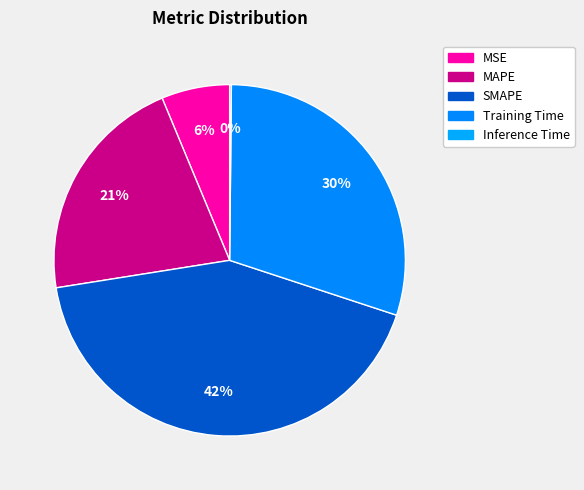

Does any single category account for the majority?

No